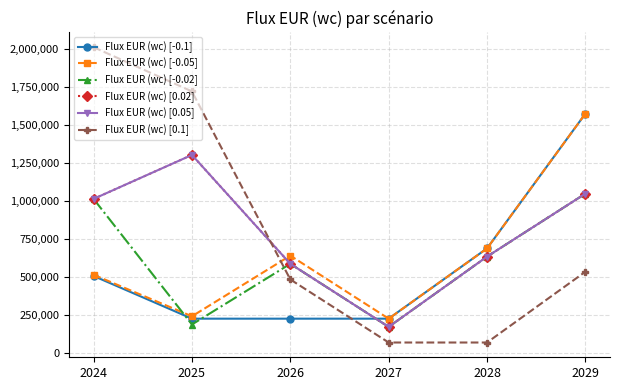

Which series has the widest spread of values?

Flux EUR (wc) [0.1]